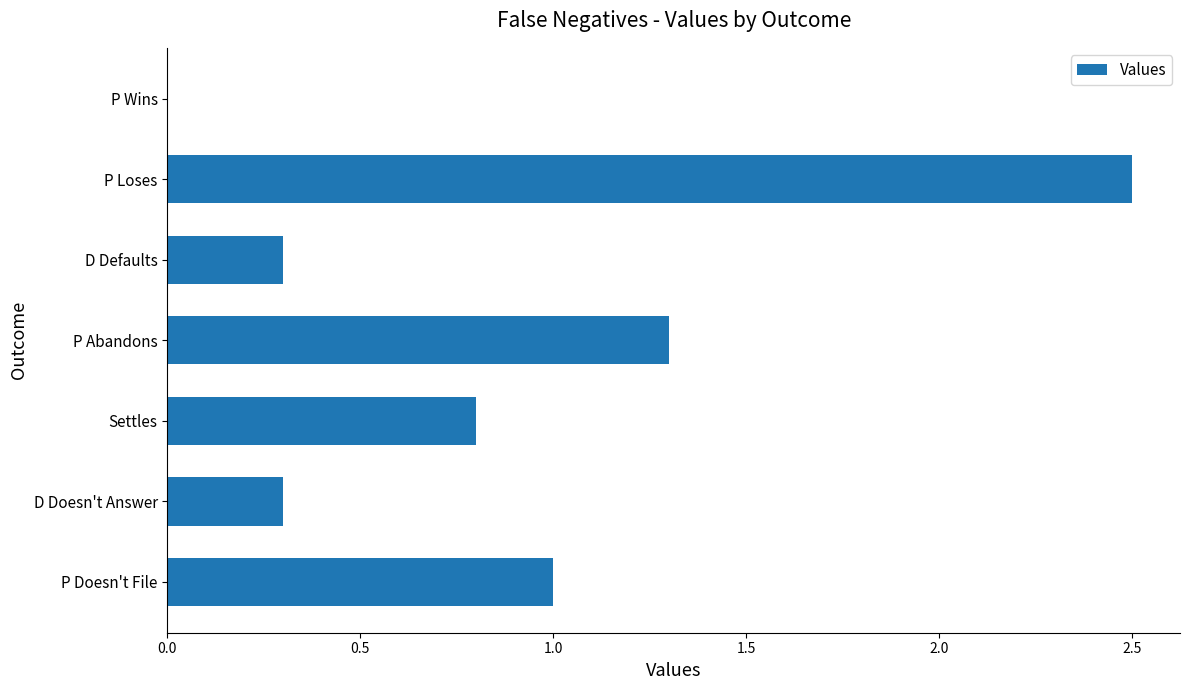

Which label corresponds to the largest value in the chart?

P Loses